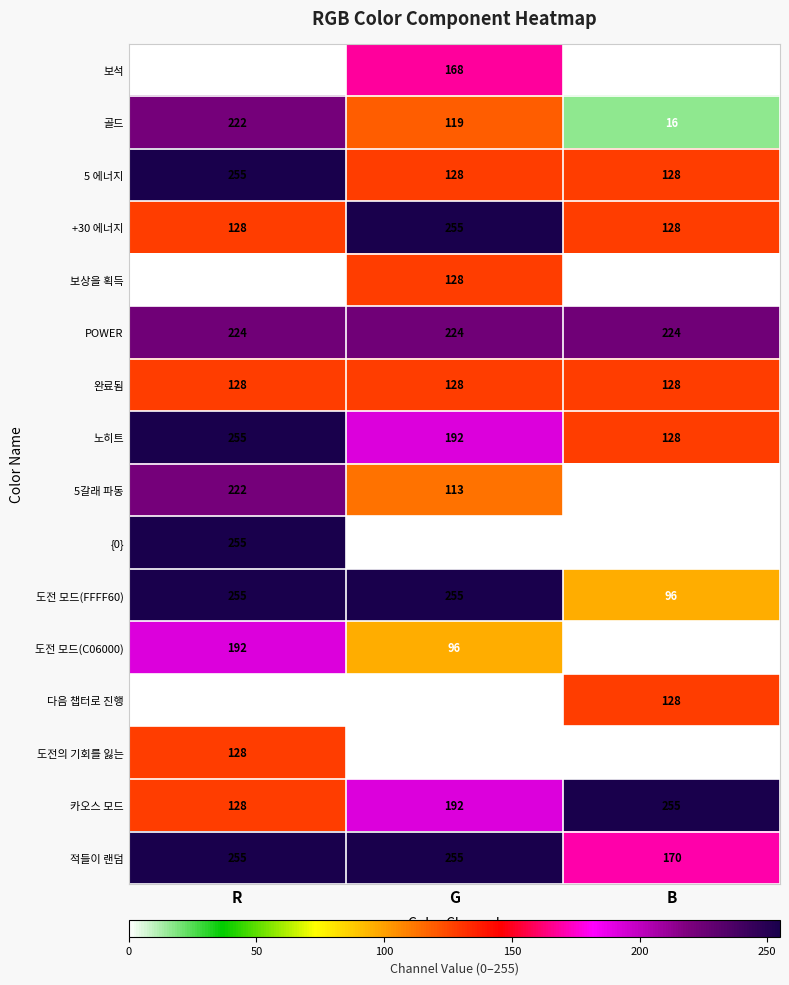

List the labels in order of 5갈래 파동 value, smallest first.

B, G, R